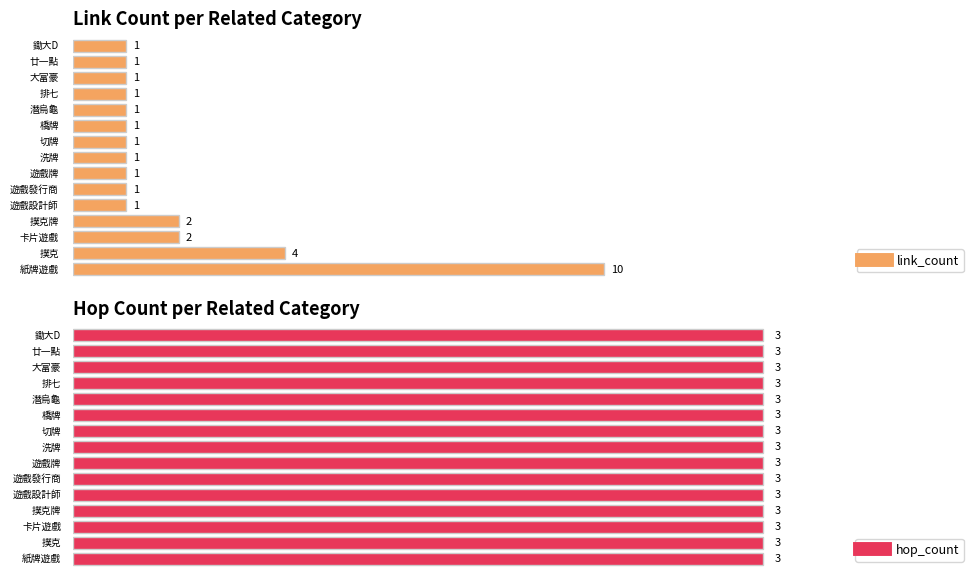

Rank the series at 撲克 from highest to lowest value.

link_count, hop_count